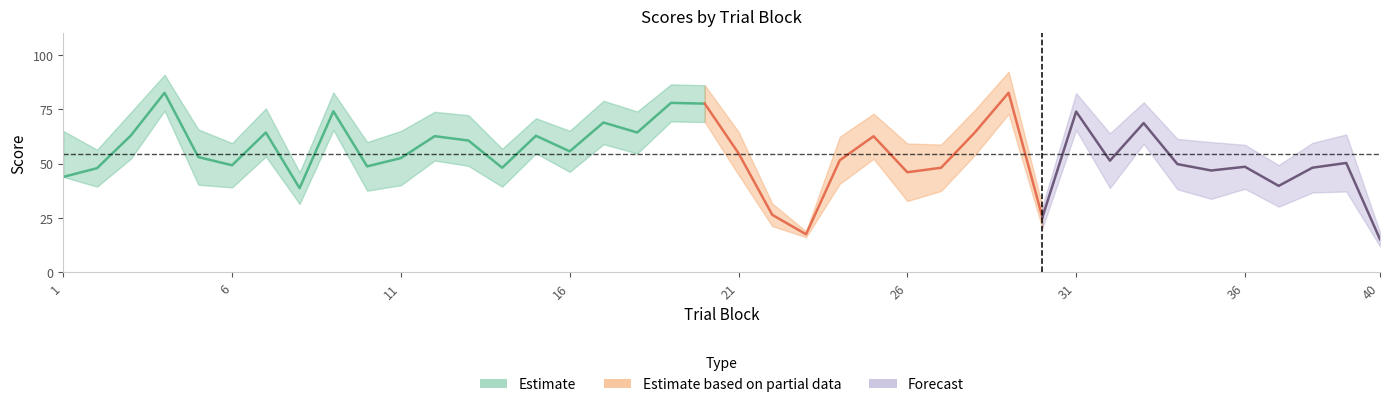

What is the spread (max minus min) of values at 10?

22.4